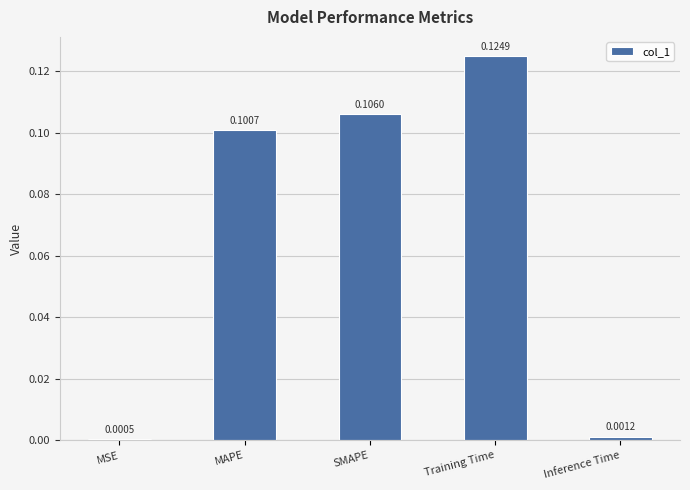

Rank the categories by value from lowest to highest.

MSE, Inference Time, MAPE, SMAPE, Training Time